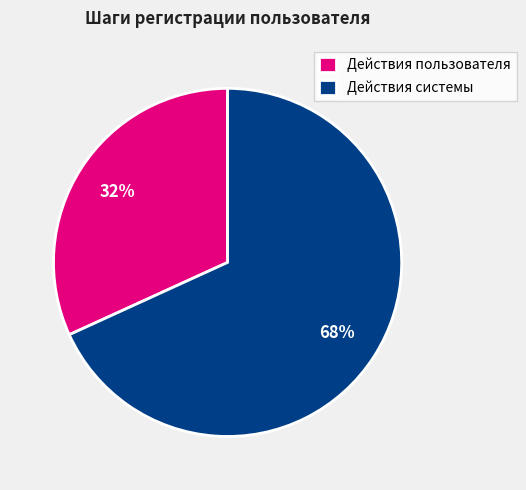

True or false: Действия системы accounts for 81% of the total.

False